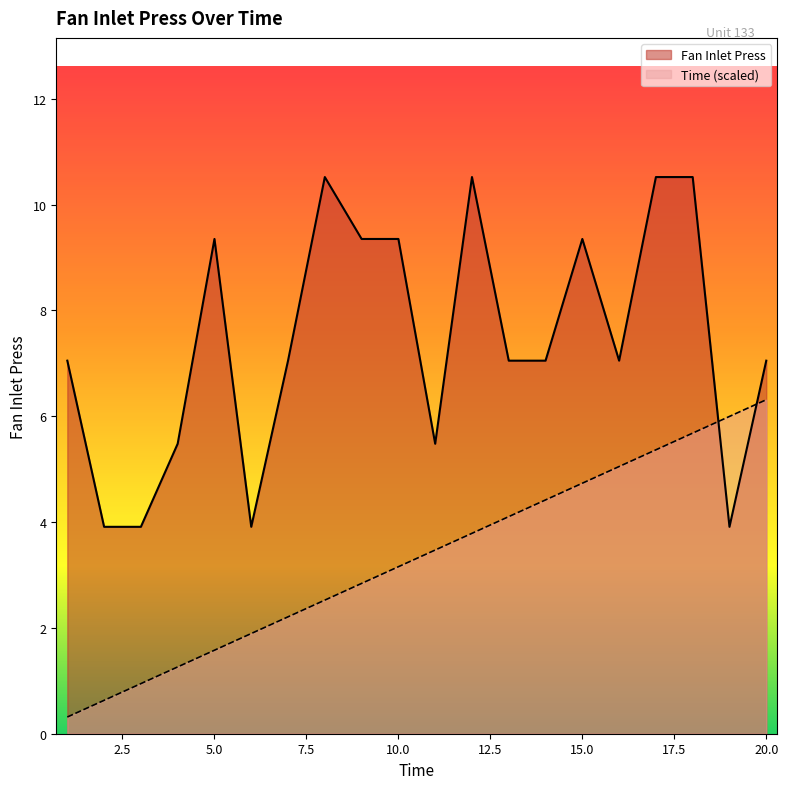

What is the minimum value for Fan Inlet Press?

3.9